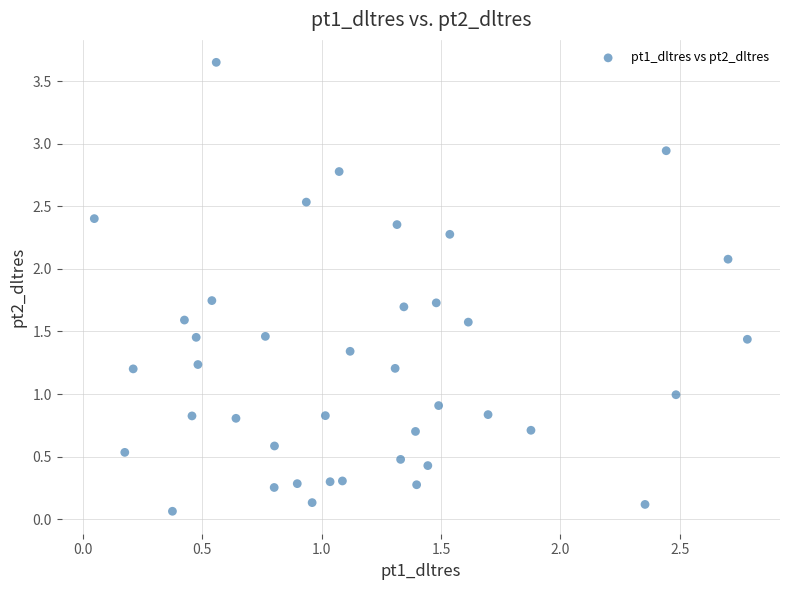

What is the range of X values (max minus min)?

2.7